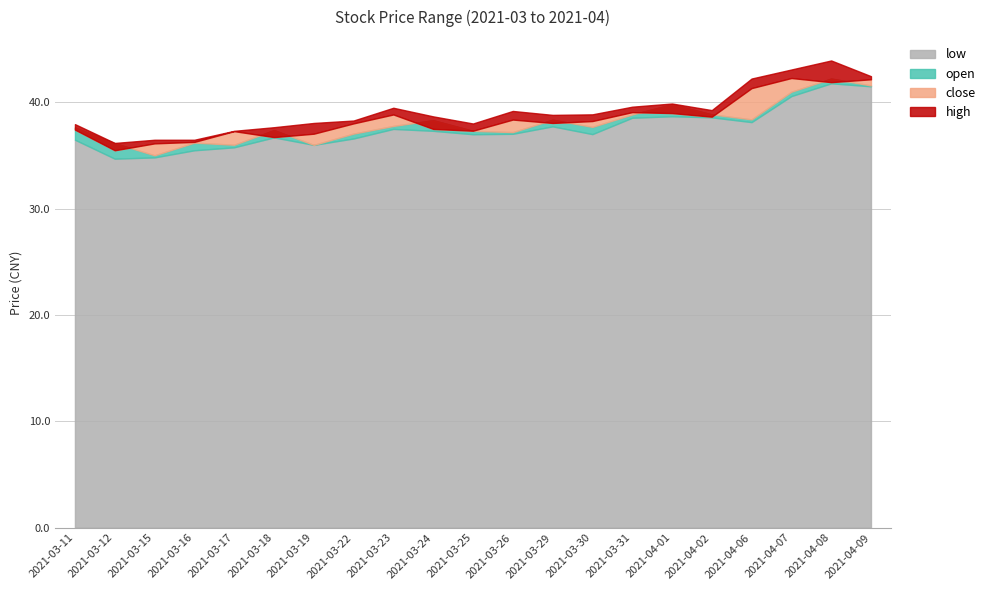

Rank the series by their maximum value, from highest to lowest.

high, close, open, low